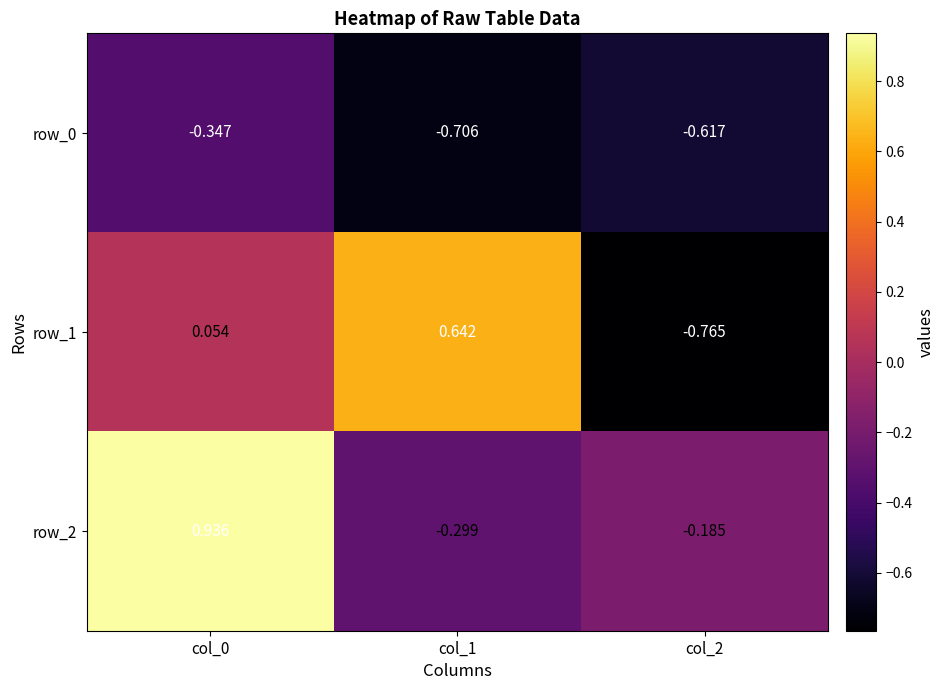

Where is row_0 nearest to the value 0?

col_0